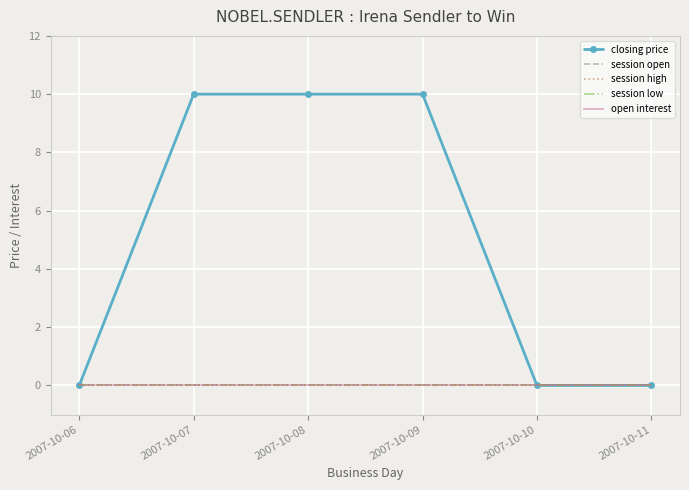

At how many categories does at least one series exceed 6?

3